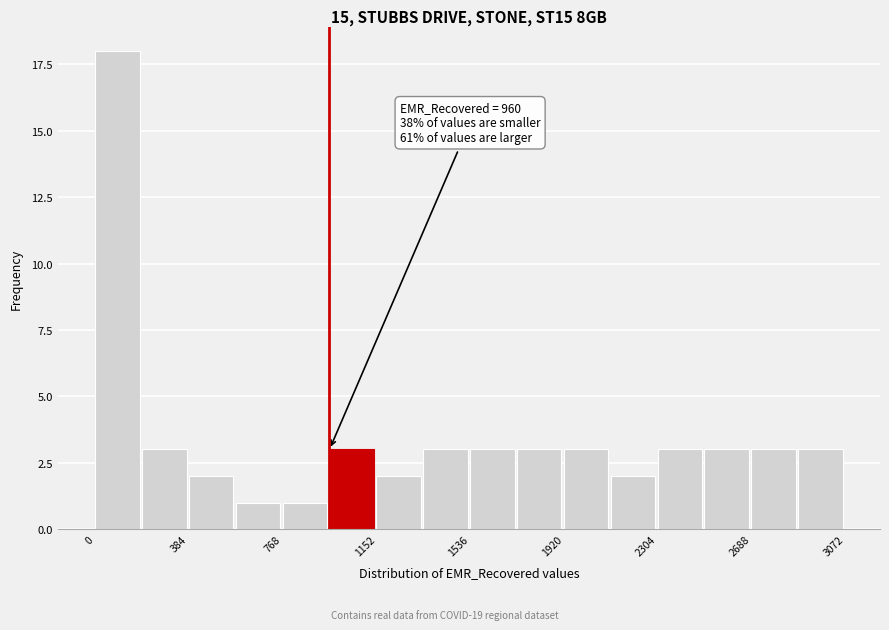

Read against the x-axis, roughly where is the centre of the tallest bar?

100